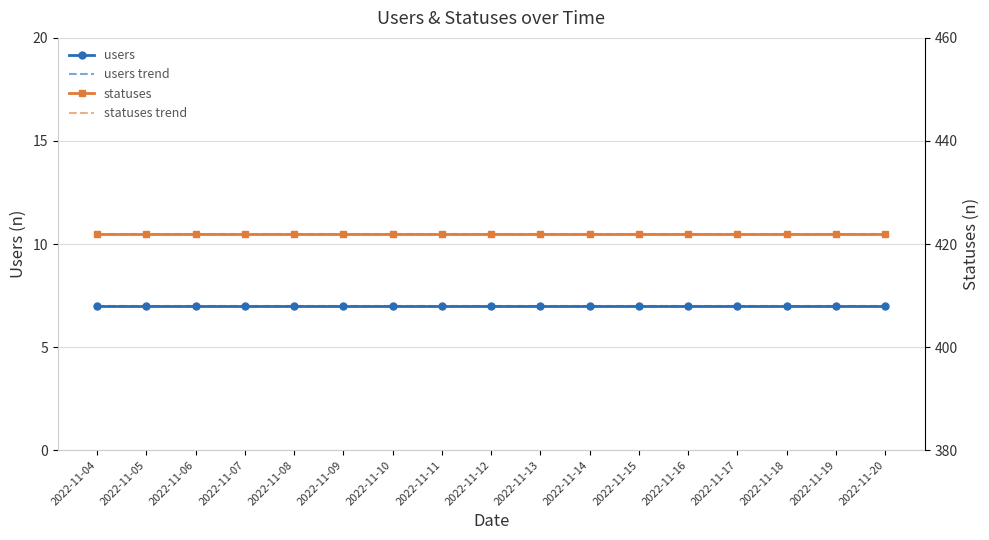

True or false: statuses trend and statuses cross at least once.

False